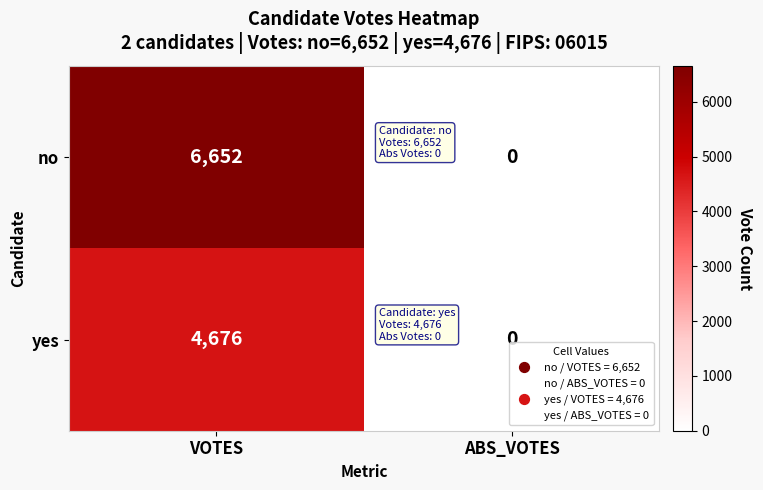

List the series in order of their peak value, highest first.

no, yes